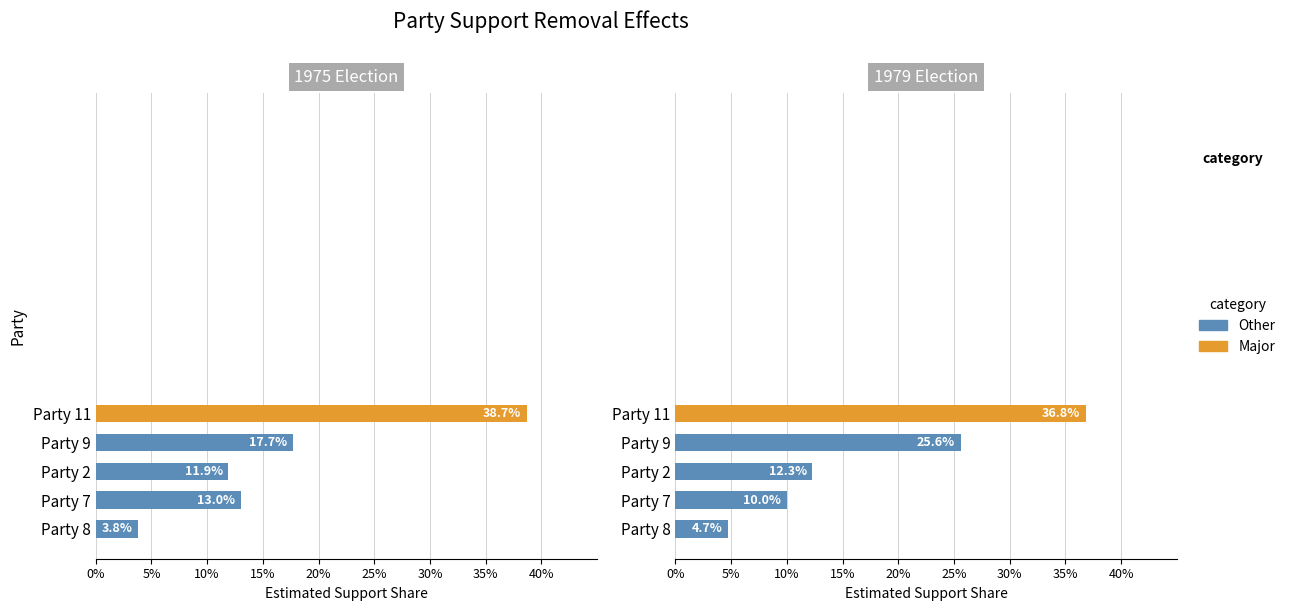

Is it true that 1987 equals 0.1 at 3?

False